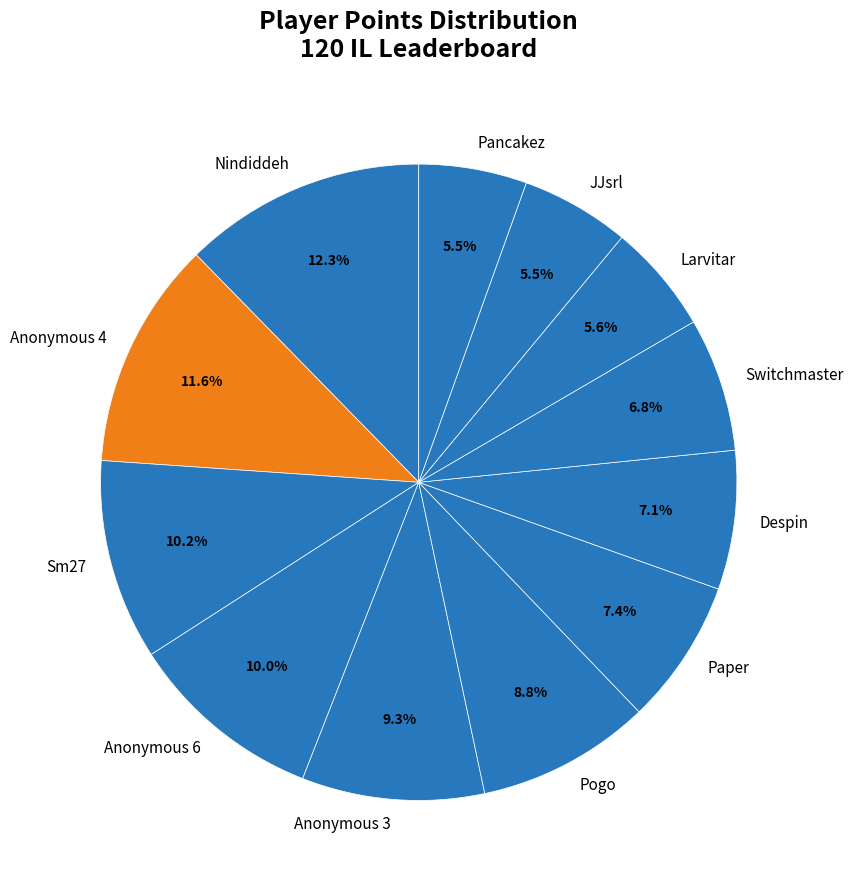

Which category has the biggest portion of the pie?

Nindiddeh